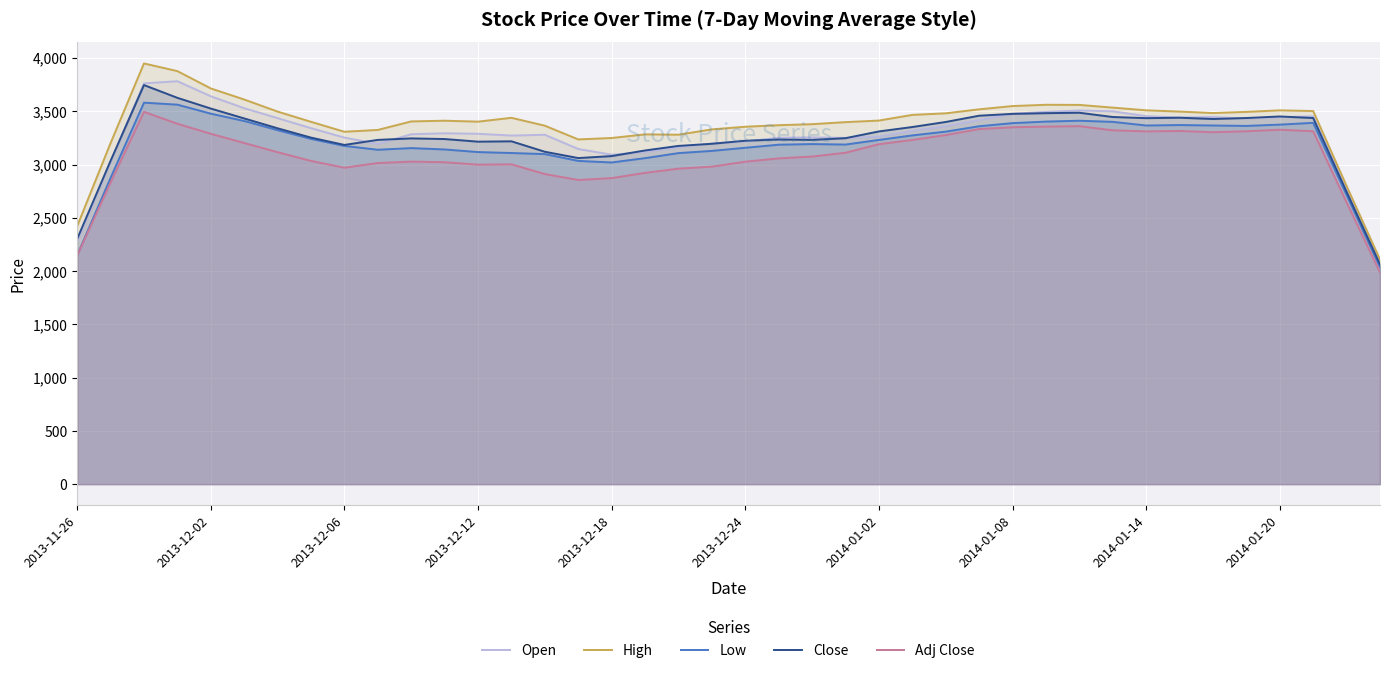

What is the difference between the highest and lowest values at 2014-01-08?

199.2